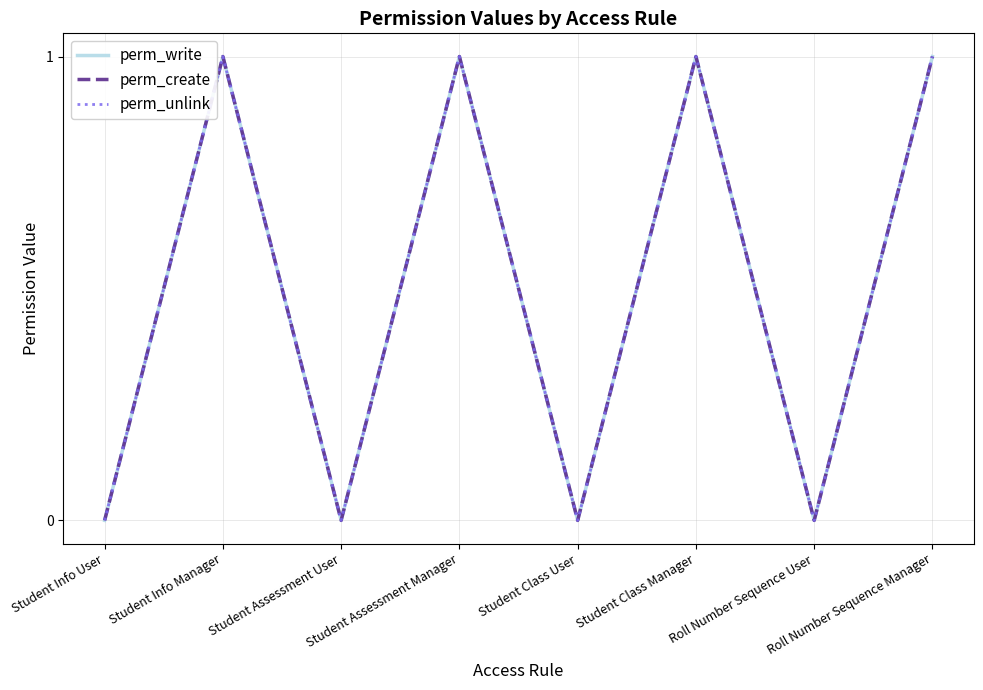

Which series has the largest range (max minus min)?

perm_write